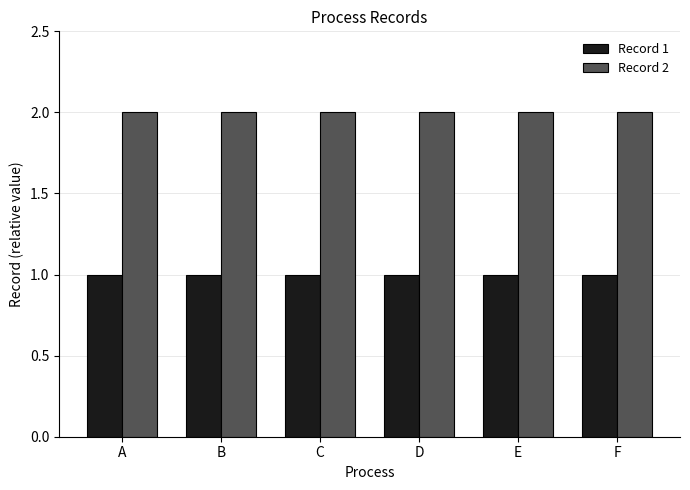

Reading left to right, what are all the values shown in this chart?

Record 1: 1	1	1	1	1	1
Record 2: 2	2	2	2	2	2